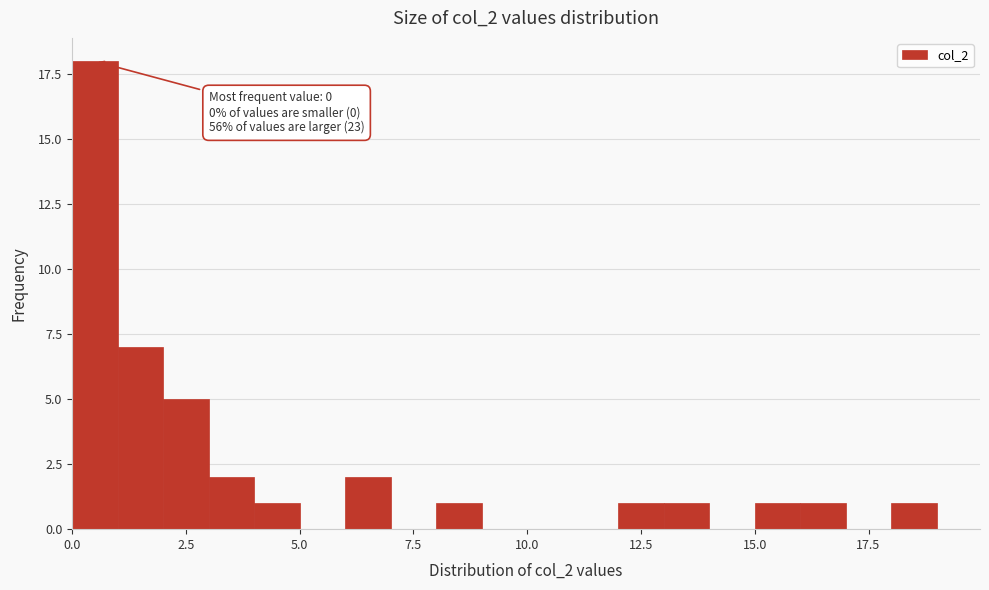

Around what value on the x-axis is the tallest bar? Give the approximate position of its centre, as read against the axis.

0.5